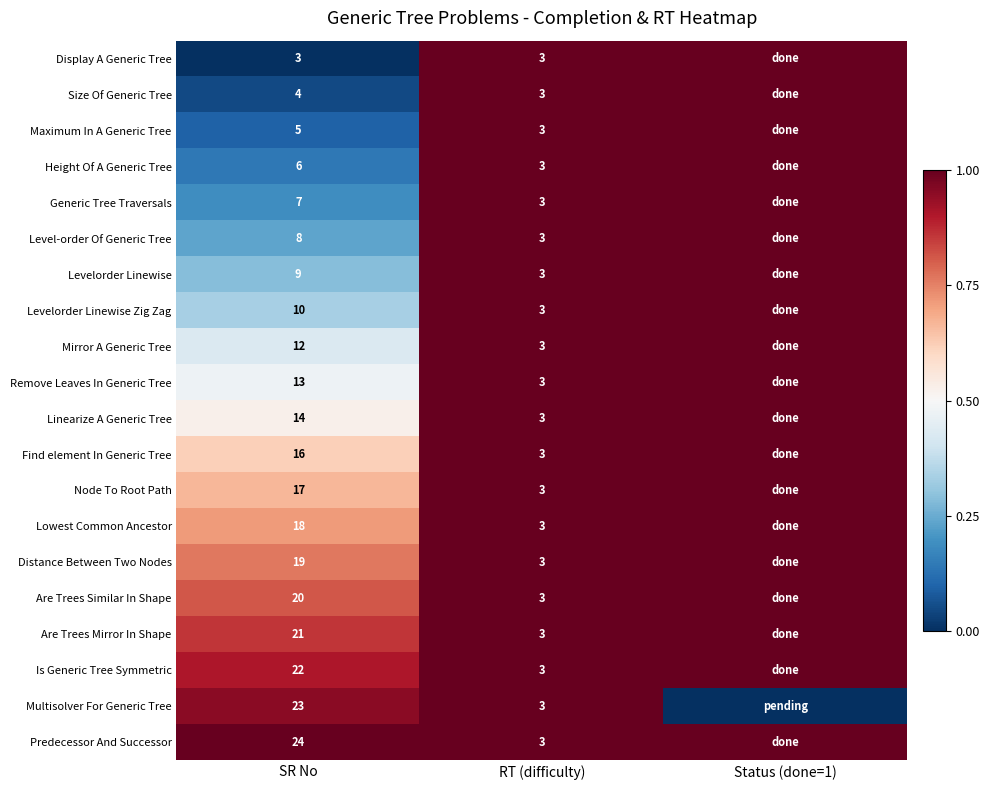

What is the difference between the Distance Between Two Nodes values at RT (difficulty) and SR No?

16